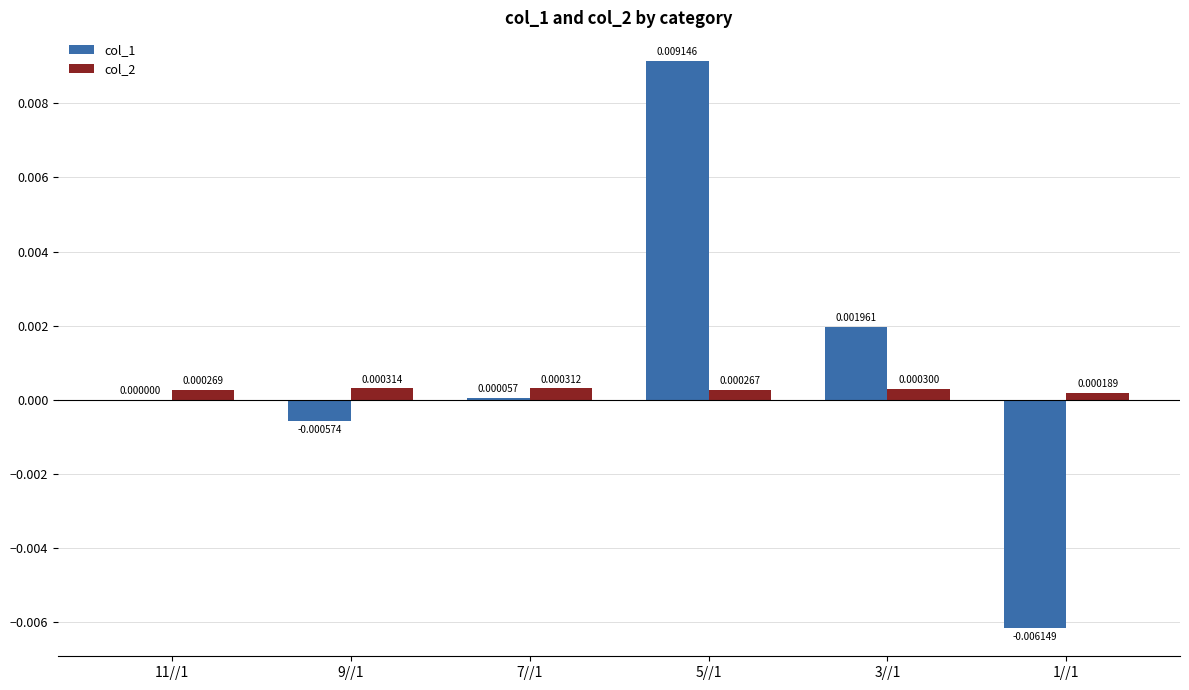

Which series changed the most between 7//1 and 5//1?

col_1